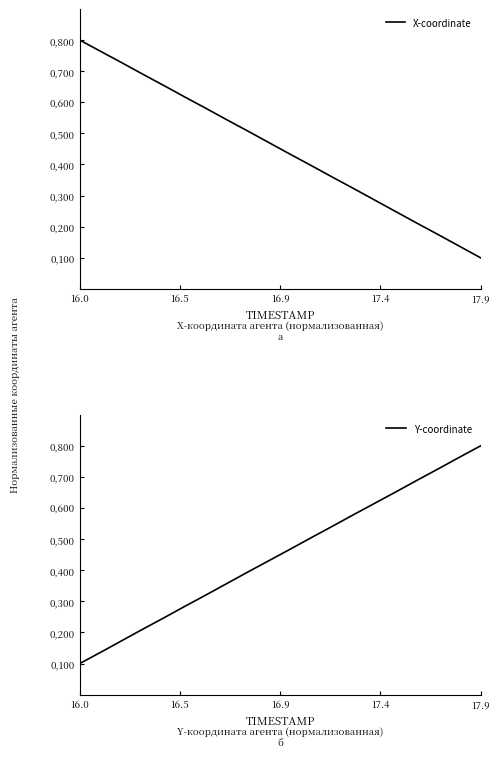

At which label is Y-coordinate closest to 0?

16.0